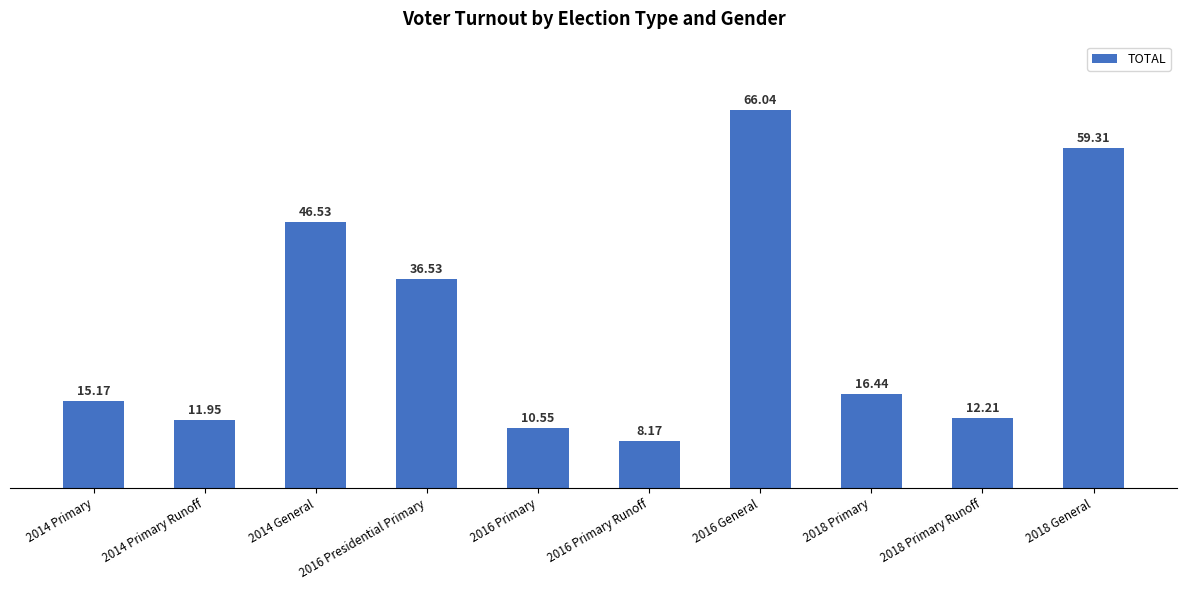

What is the label of the 5th bar from the right?

2016 Primary Runoff